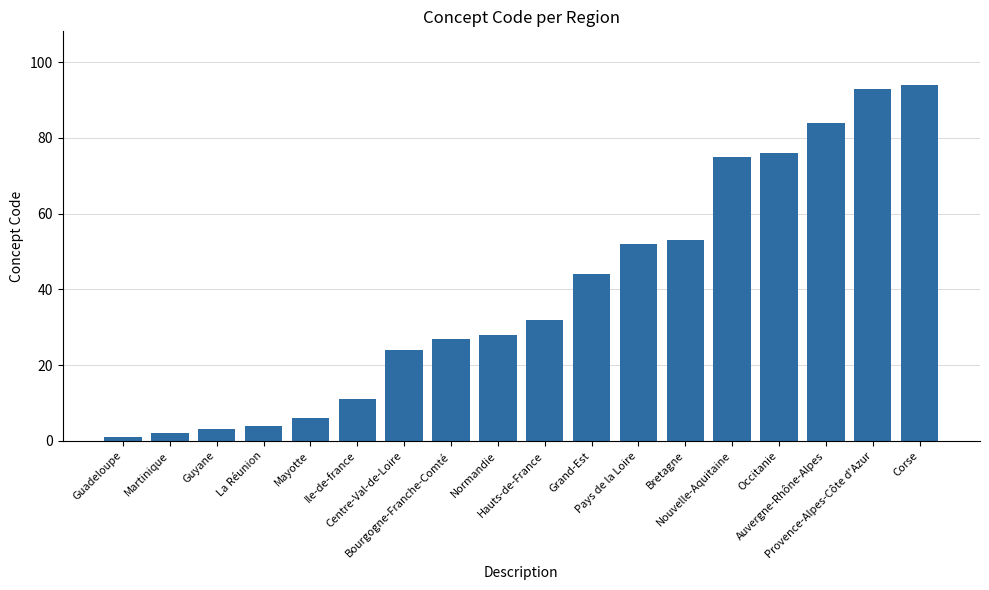

How many bars are there in total?

18